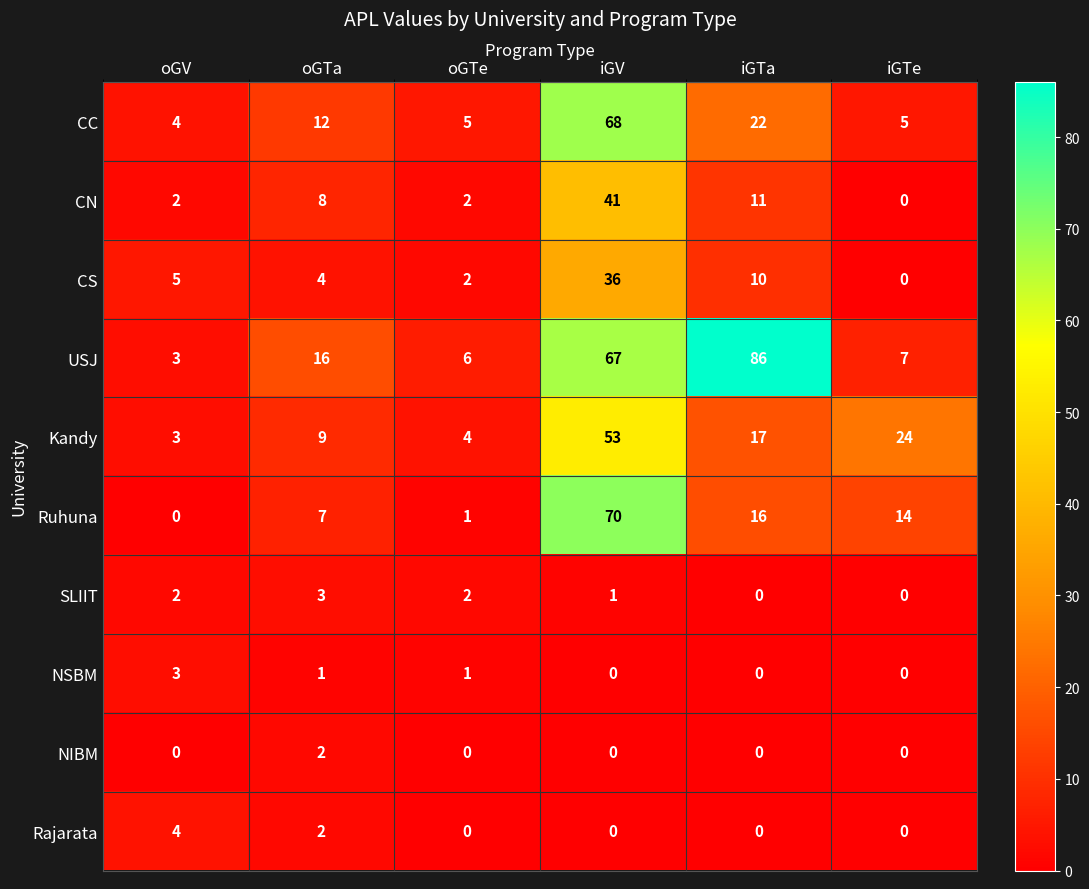

What is the difference between the highest and lowest values at oGV?

5